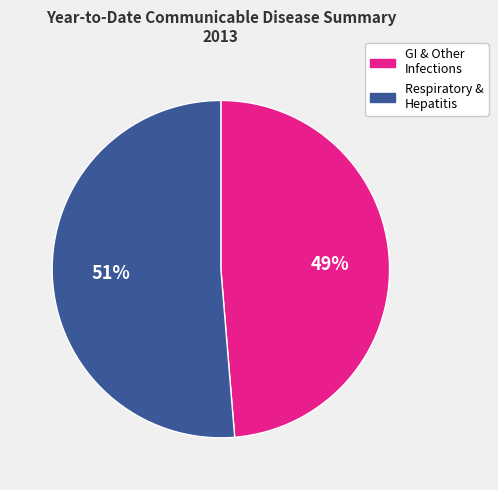

To the nearest percent, what is the average slice percentage?

50%